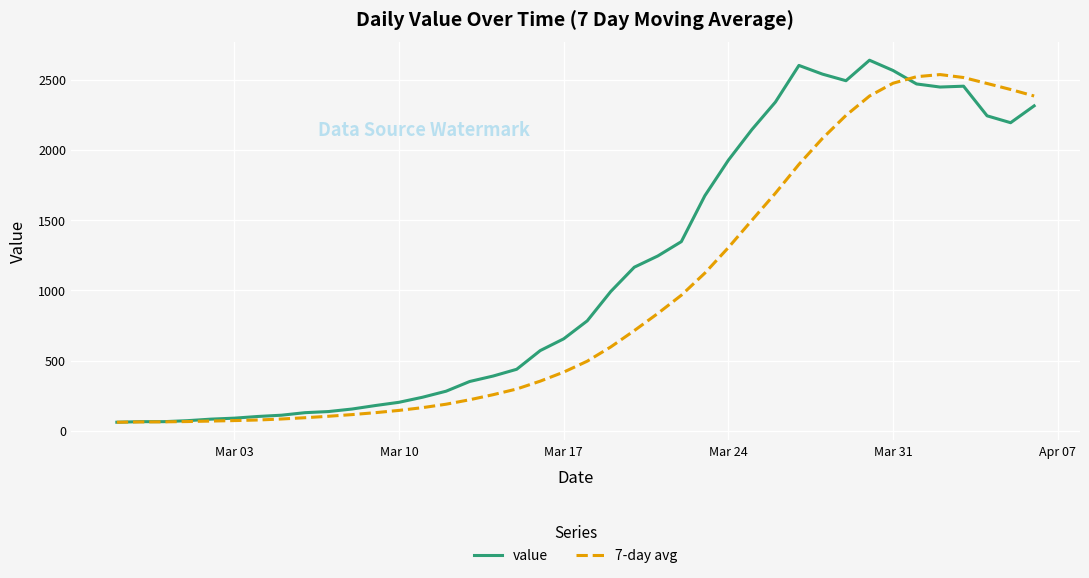

Which series has the largest range (max minus min)?

value